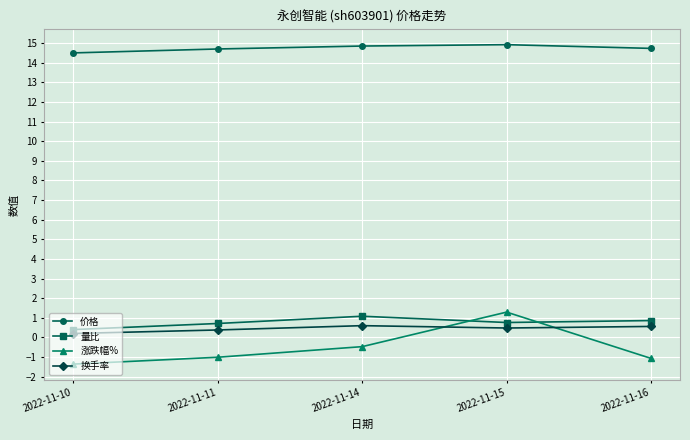

The 涨跌幅% series shows -1.1 at 2022-11-16. True or false?

True